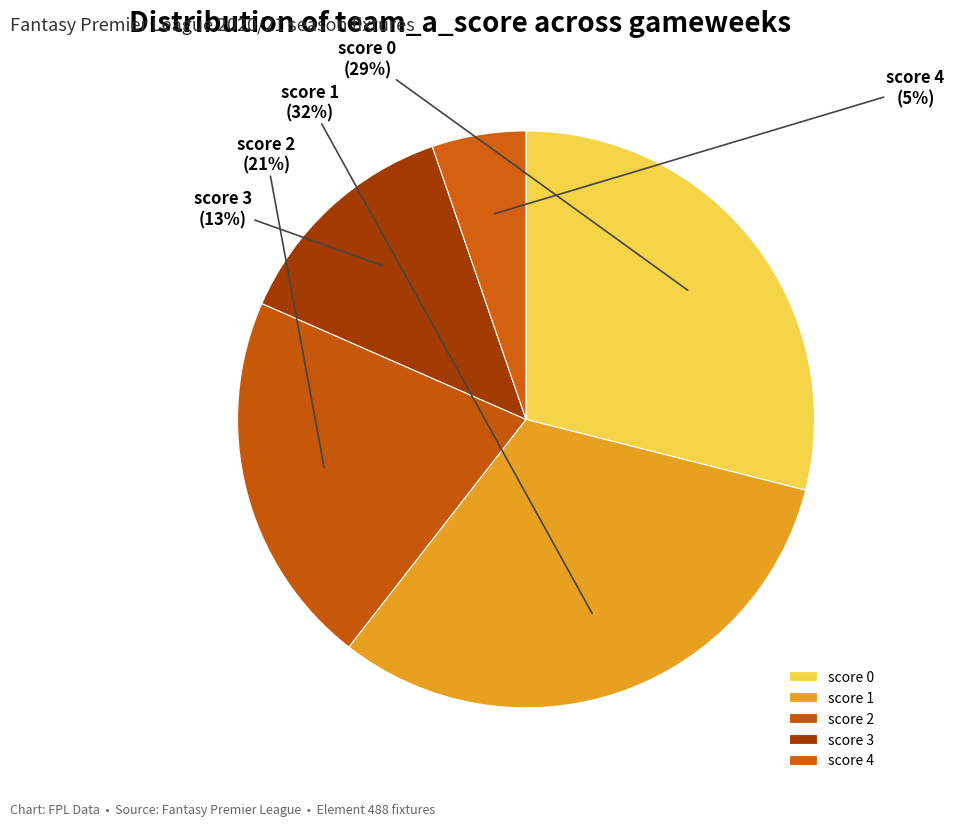

Does any single category account for the majority?

No